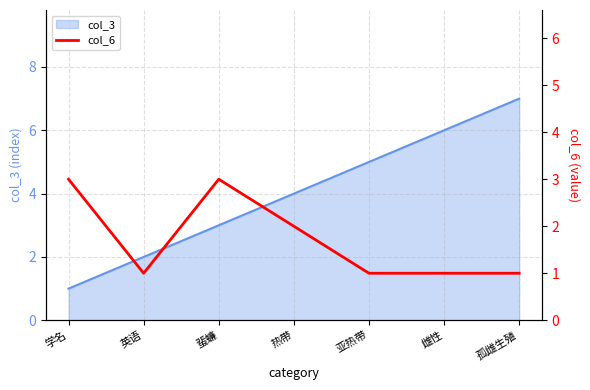

Reading right to left, transcribe all the data shown in this chart.

1	1	1	2	3	1	3